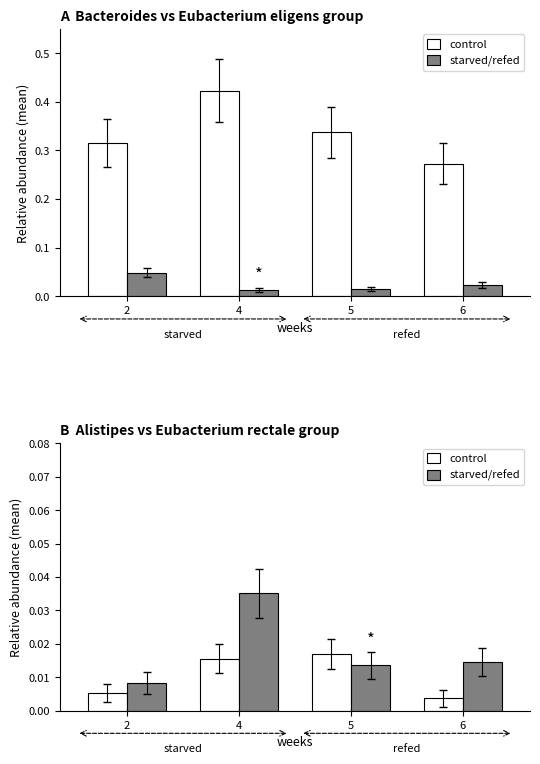

List the series in order of their overall mean, highest first.

starved/refed, control